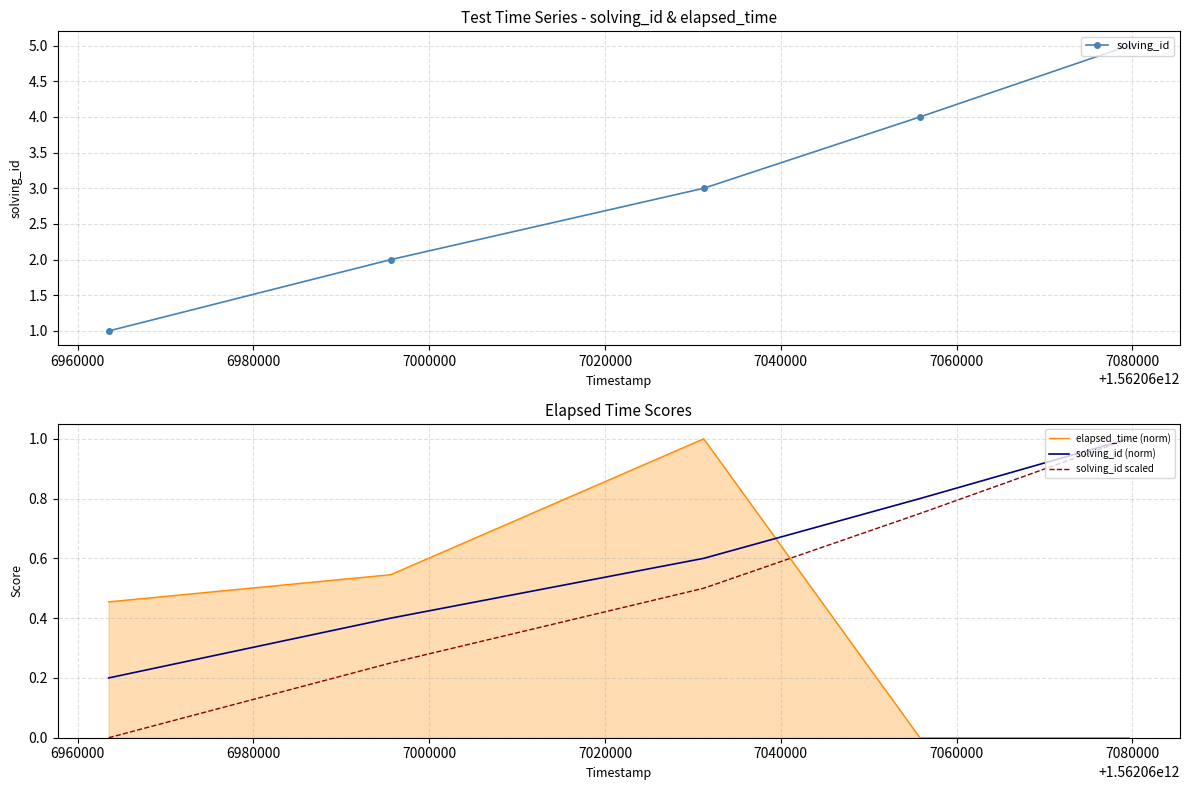

True or false: solving_id and elapsed_time (norm) intersect in this chart.

False